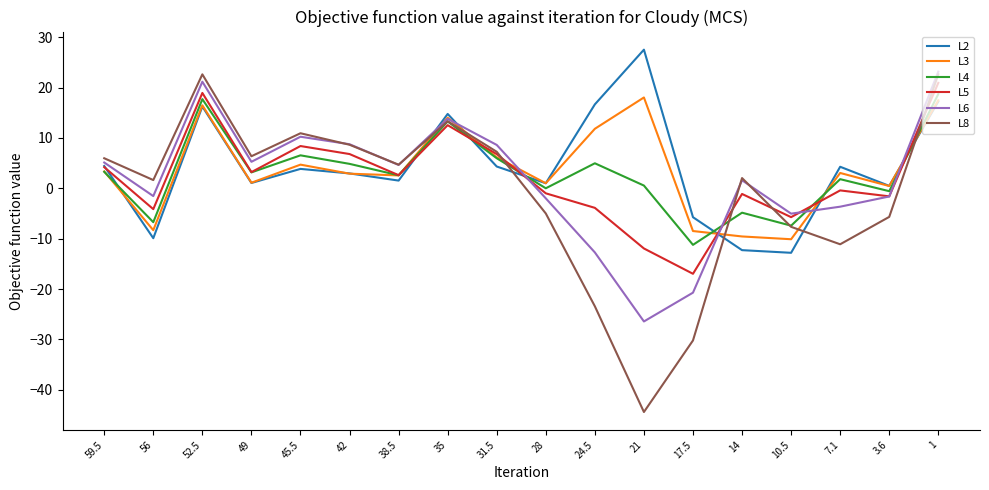

Read the L3 value at 35.

14.0